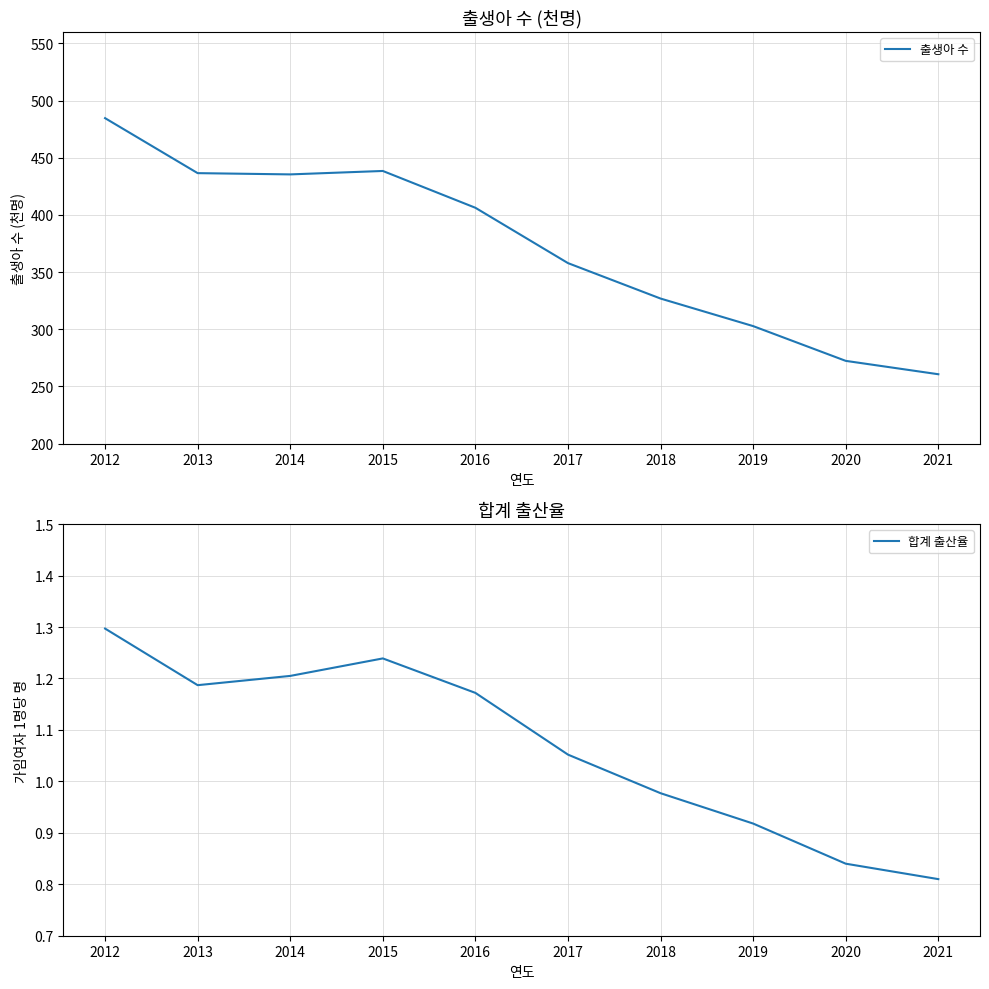

What is the difference between the 출생아 수 values at 2013 and 2017?

78.7